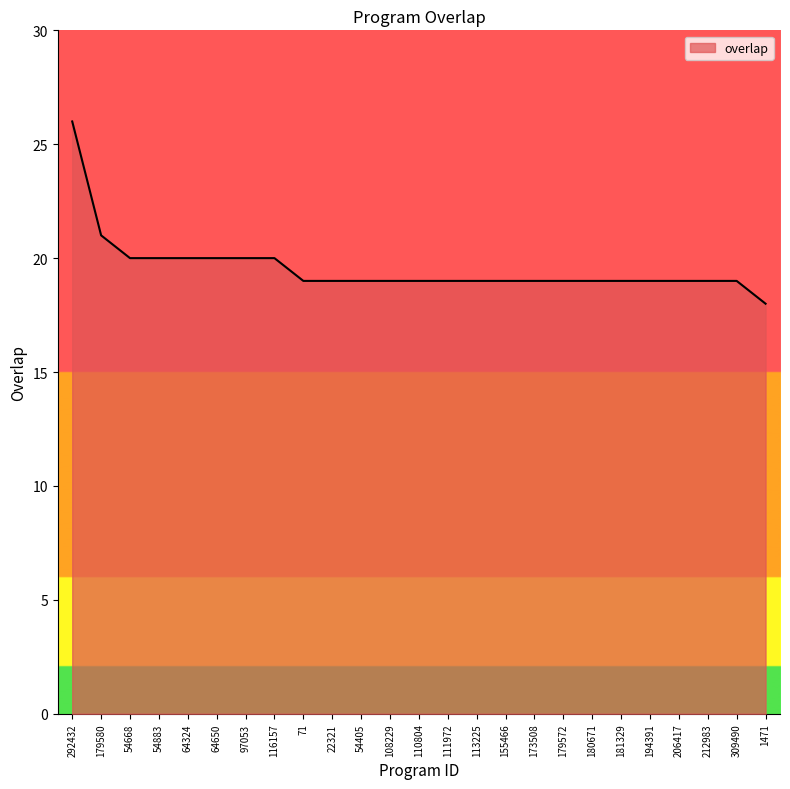

Approximately how many times larger is the value at 54668 compared to 181329?

1.1